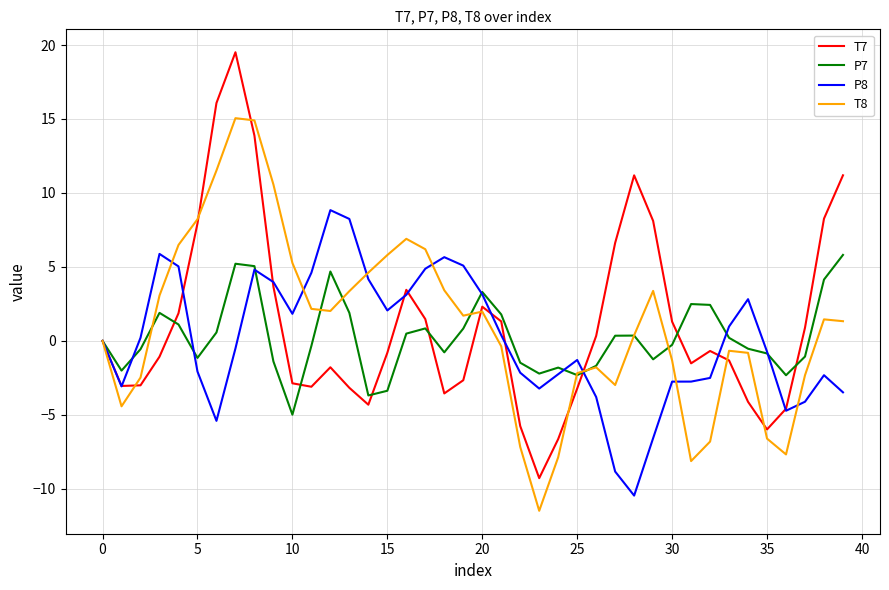

Which series ends up on top after the final intersection of T8 and P7?

P7